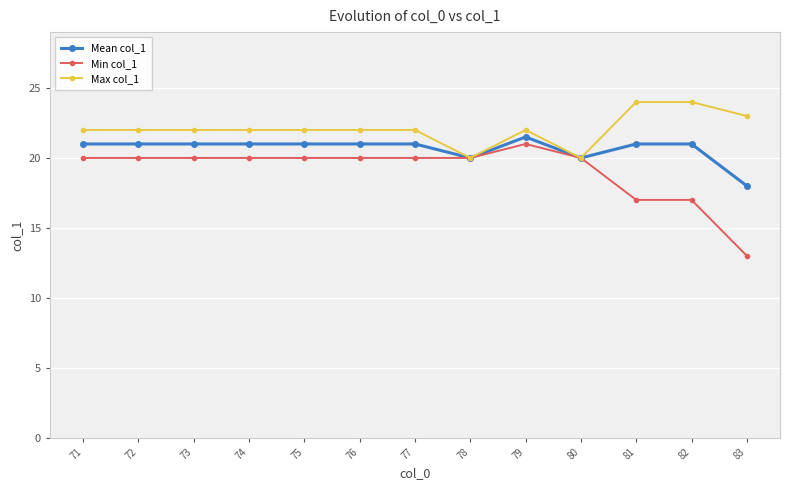

What is the total value across all series at 71?

63.0